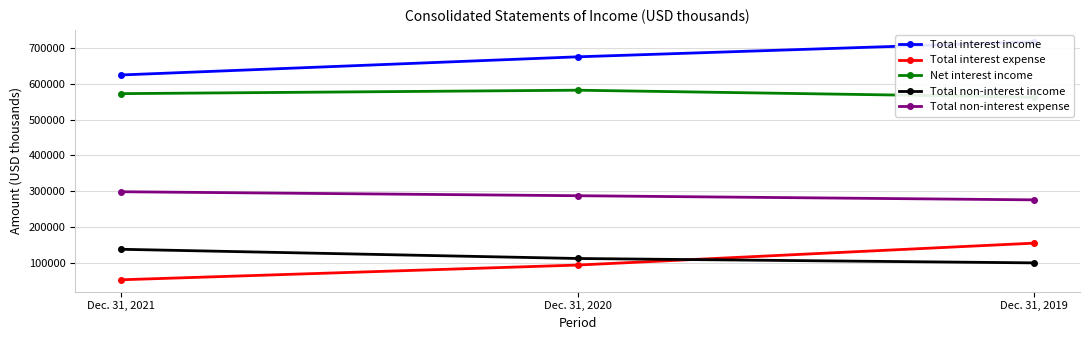

At which category is the sum across all series the highest?

Dec. 31, 2019